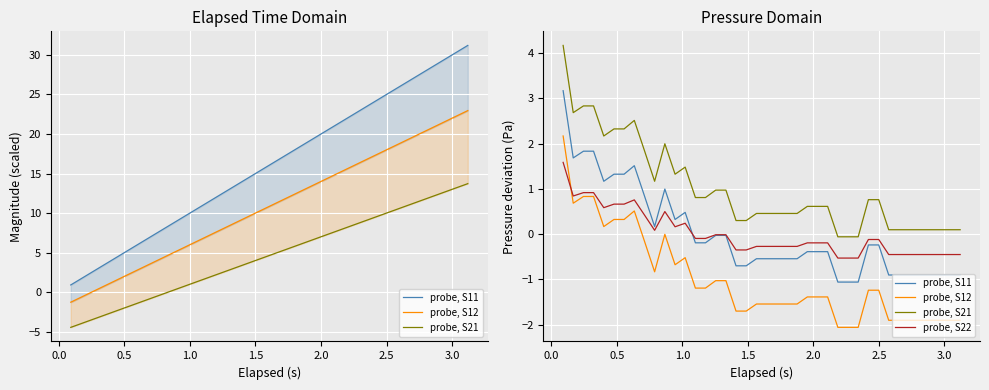

What are all the series names shown in the legend?

probe, S11, probe, S12, probe, S21, probe, S22